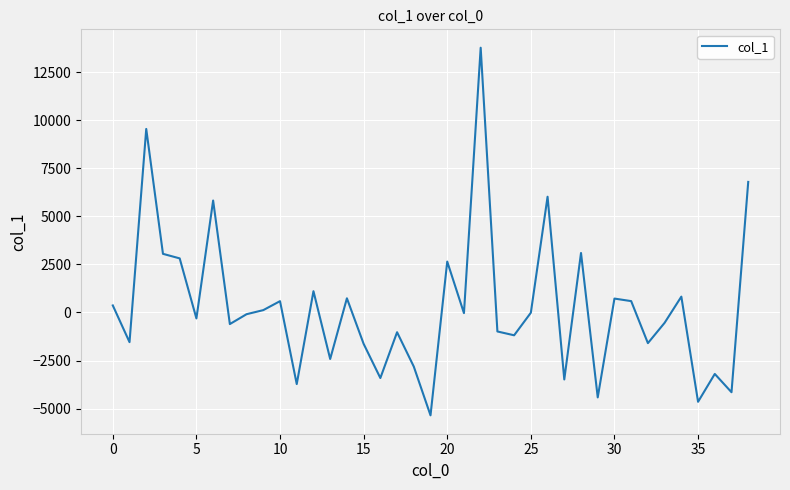

What is the smallest value displayed?

-5352.0